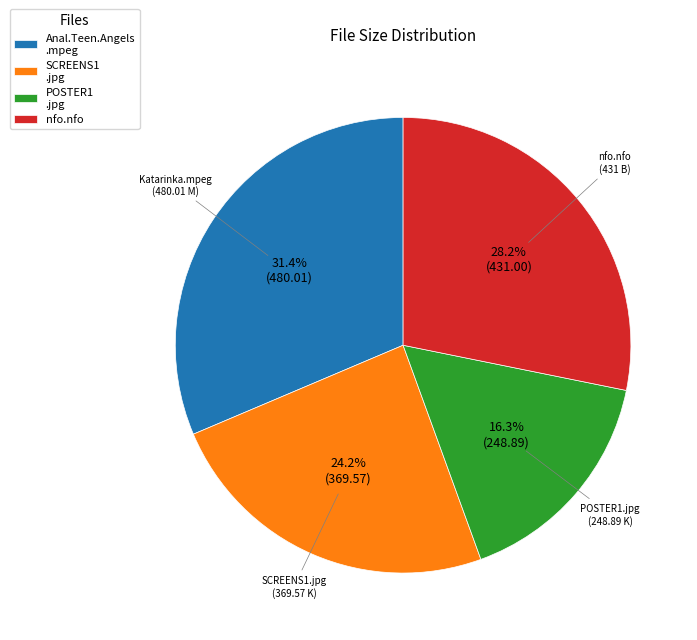

Does any single category account for the majority?

No